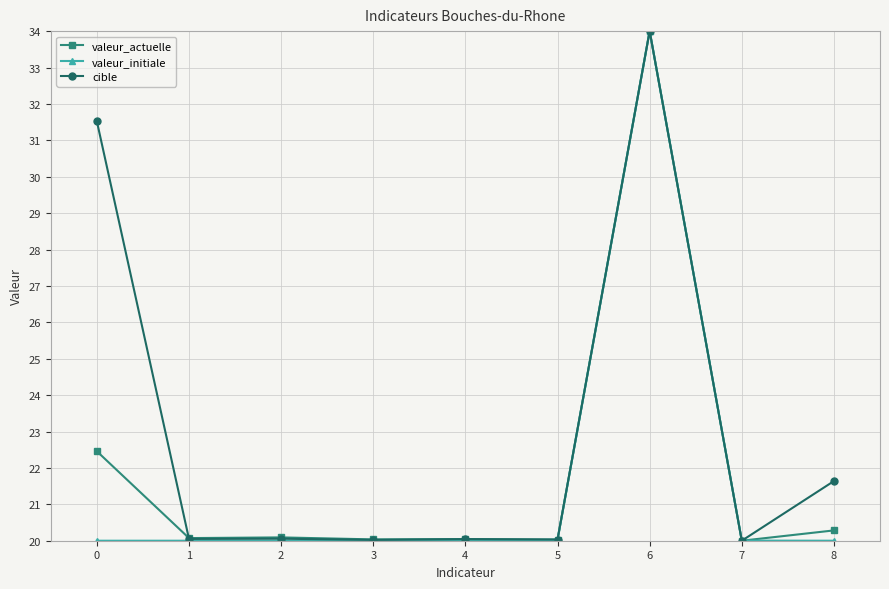

What is the spread (max minus min) of values at 8?

1.6